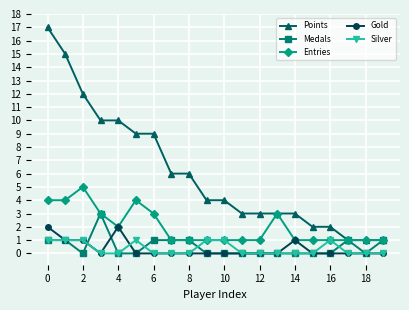

Which series has the largest range (max minus min)?

Points